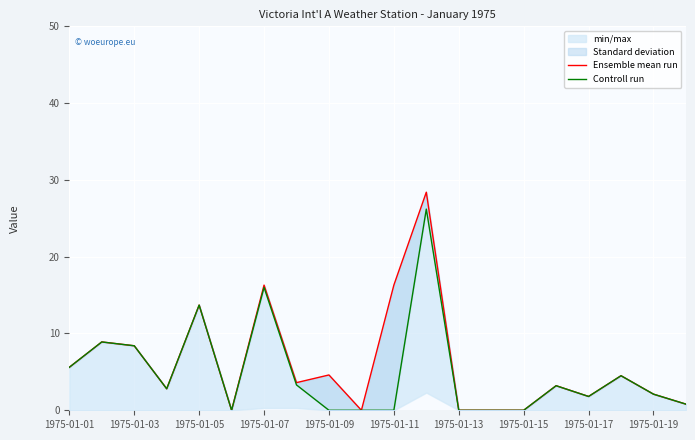

The Controll run series shows 26.2 at 11. True or false?

True